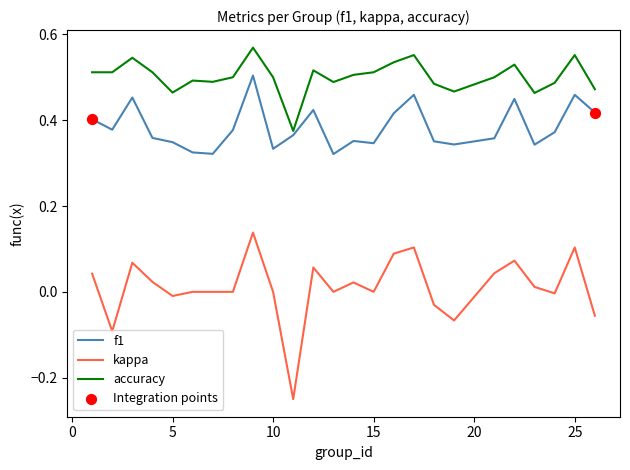

Which series has the largest total across all categories?

accuracy